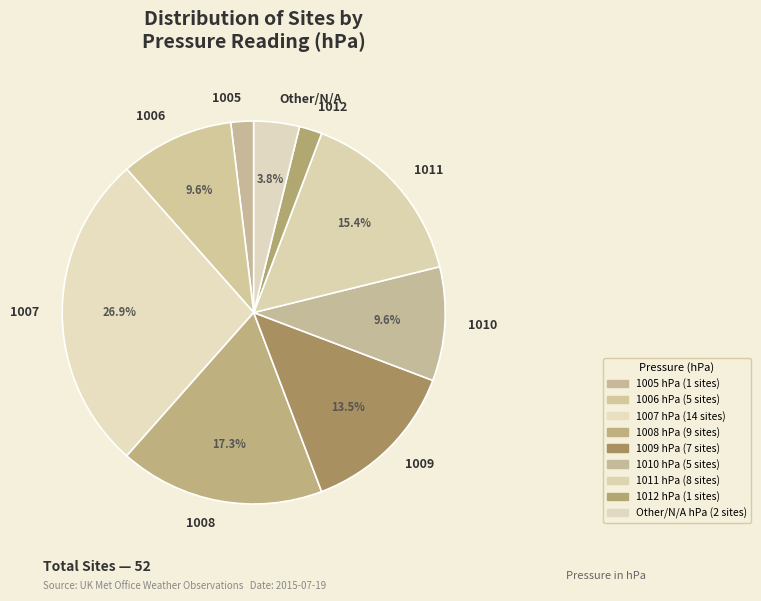

Is it true that 1005 is 2% of the pie?

True